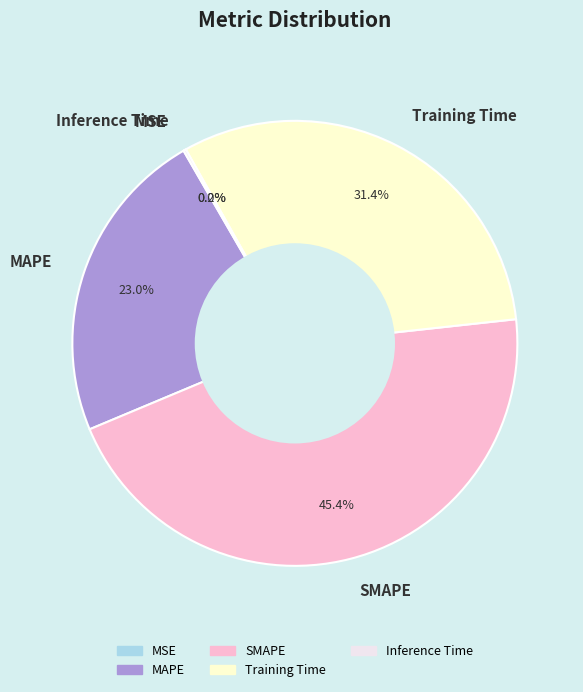

What portion of the pie excludes SMAPE?

54.6%